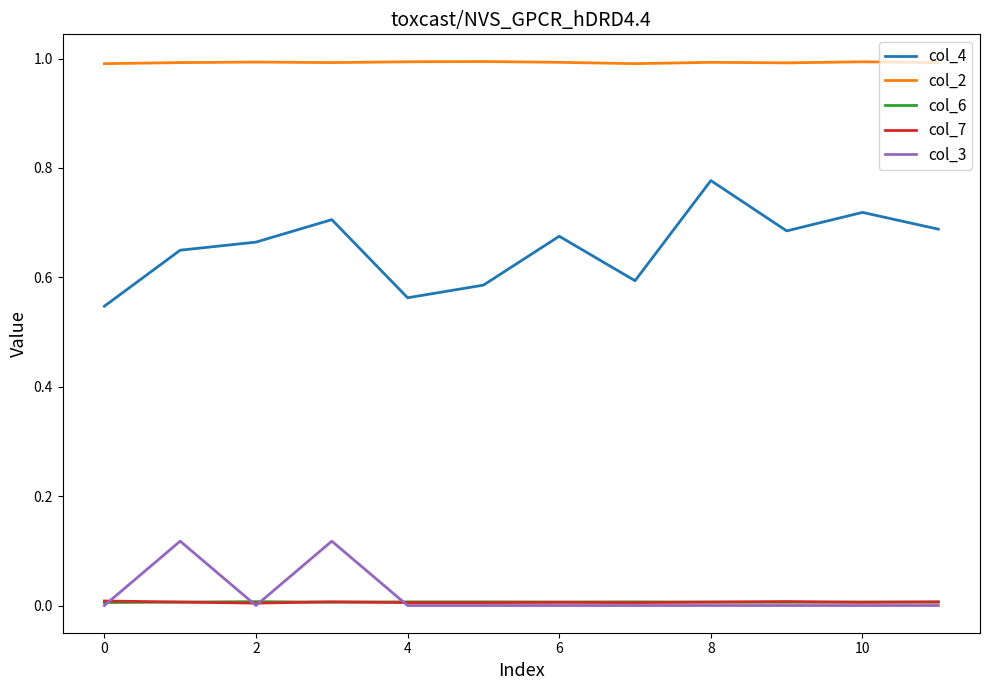

True or false: col_4 and col_2 cross at least once.

False